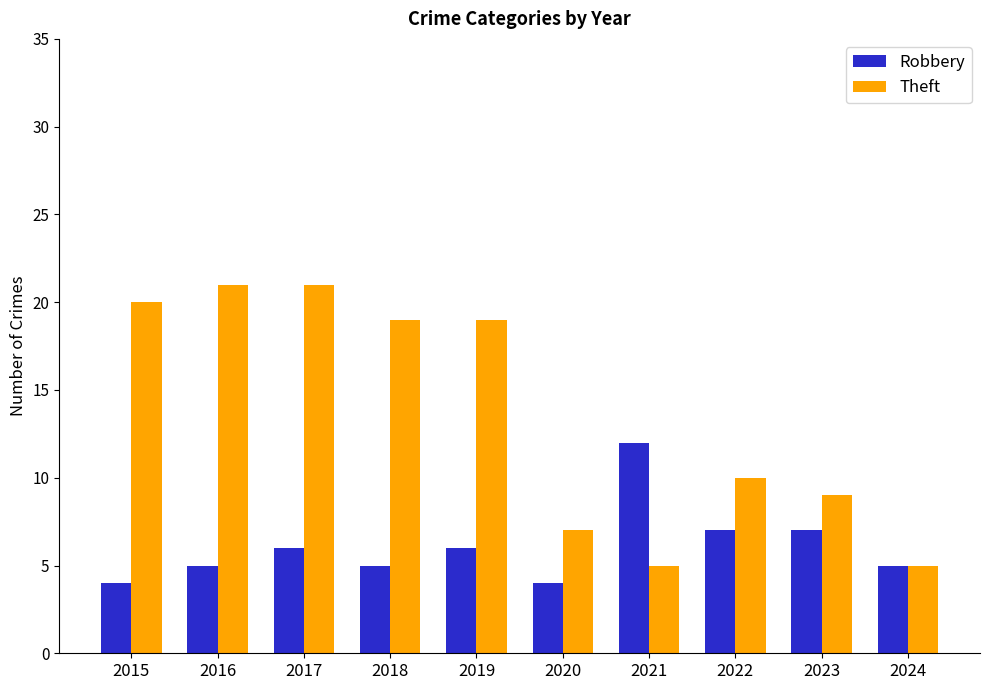

What is the difference between the maximum and minimum values in the Robbery series?

8